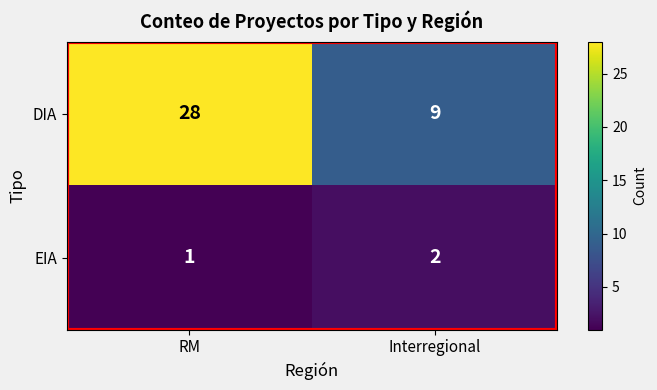

What is the approximate value of DIA at Interregional?

9